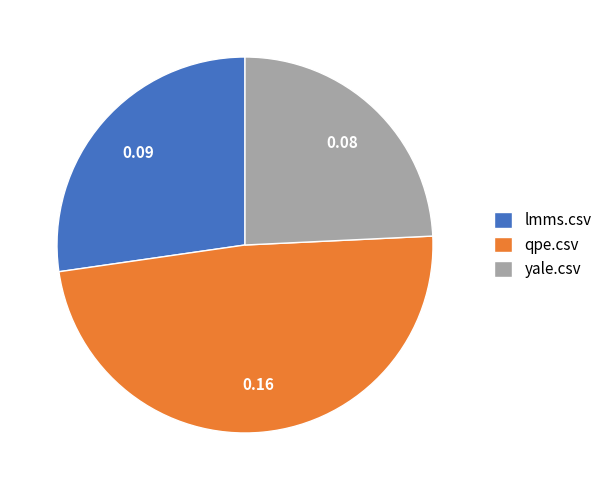

Do yale.csv and qpe.csv together represent more than half of the pie?

Yes